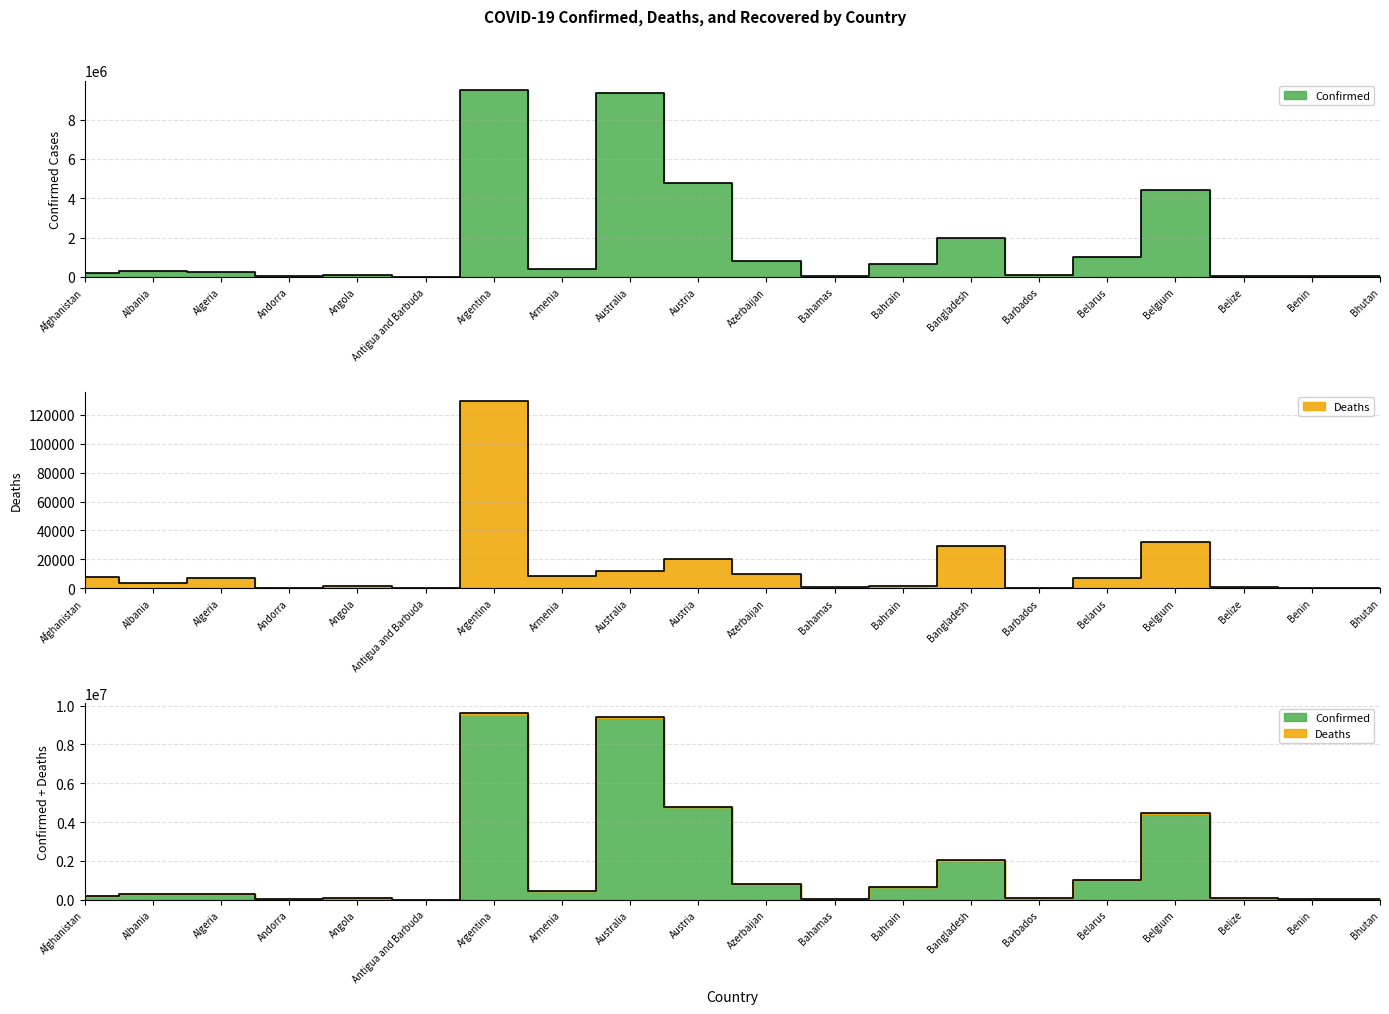

In Deaths, how many points are higher than both neighbors (excluding endpoints)?

6